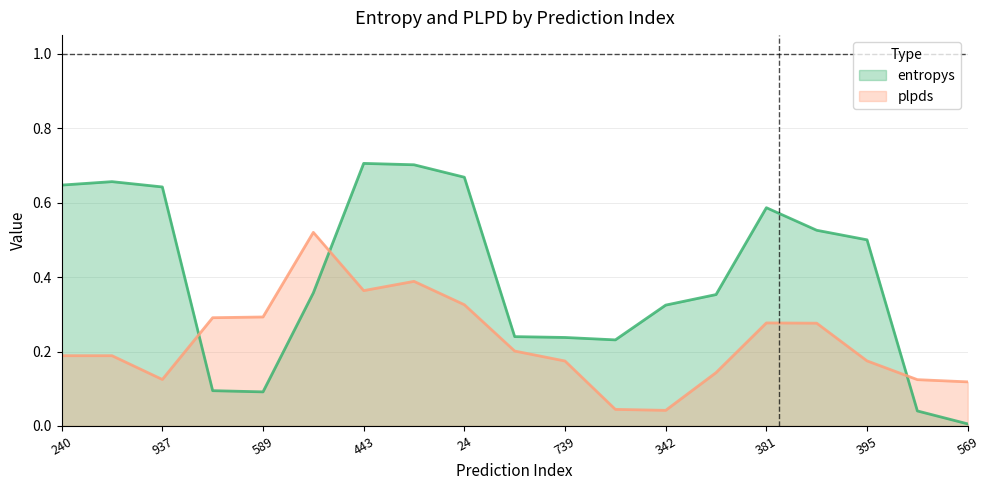

Rank the series by their average value, from lowest to highest.

plpds, entropys